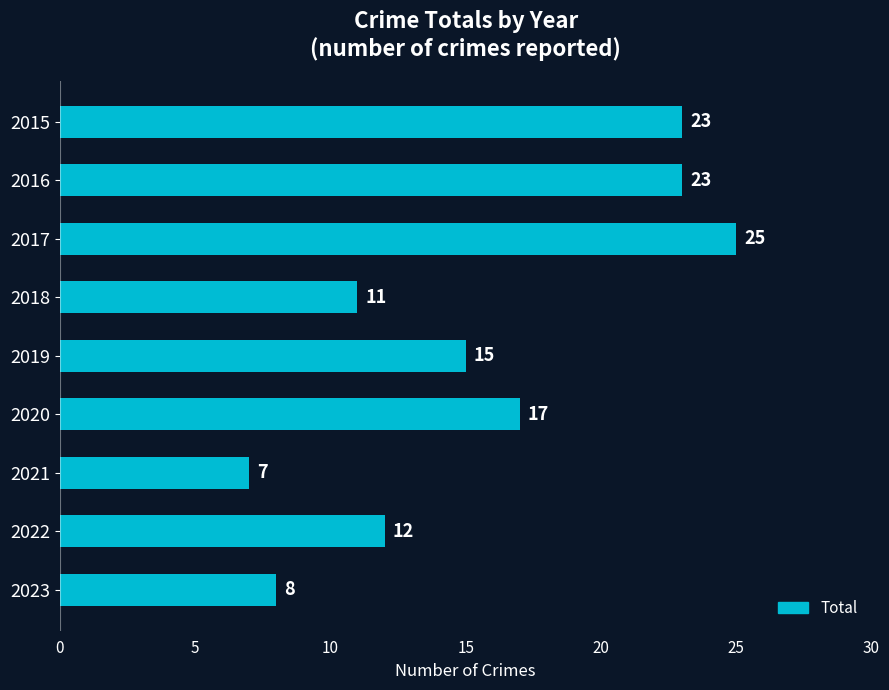

Reading top to bottom, extract all data points from this chart.

23	23	25	11	15	17	7	12	8